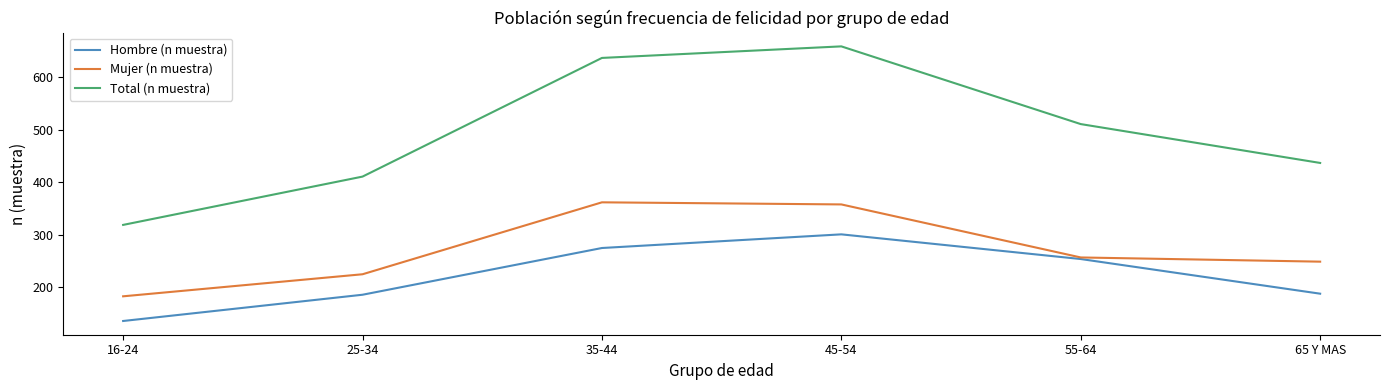

List the series in order of their overall mean, highest first.

Total (n muestra), Mujer (n muestra), Hombre (n muestra)